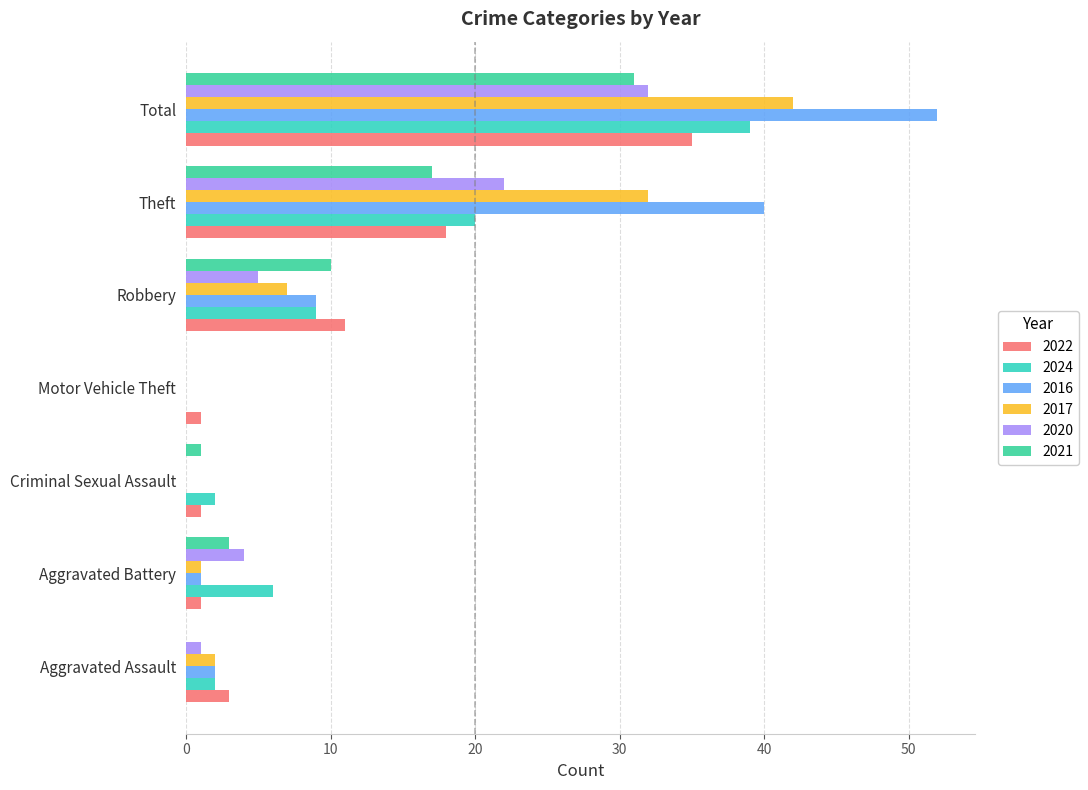

Which series has the largest total across all categories?

2016